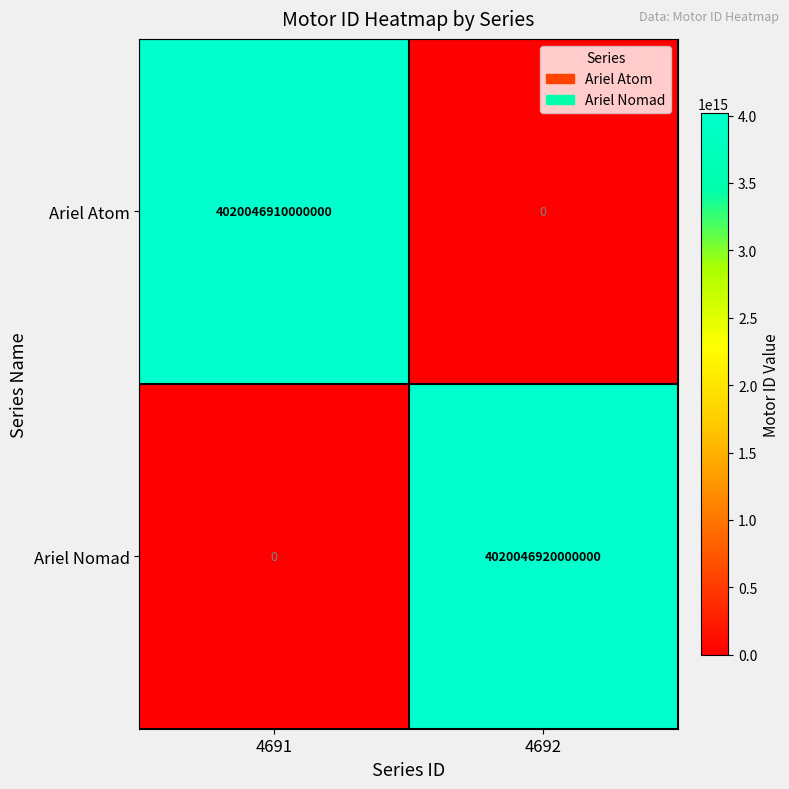

At which label does Ariel Nomad reach its peak?

4692